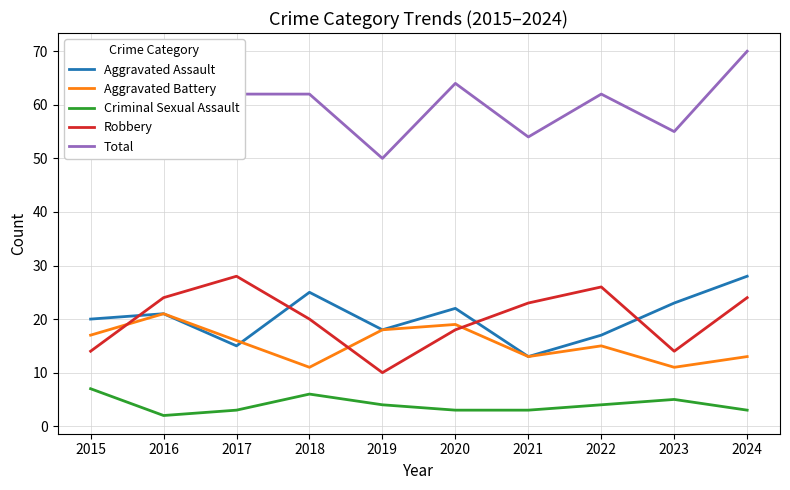

At 2023, list the series in order from largest to smallest.

Total, Aggravated Assault, Robbery, Aggravated Battery, Criminal Sexual Assault